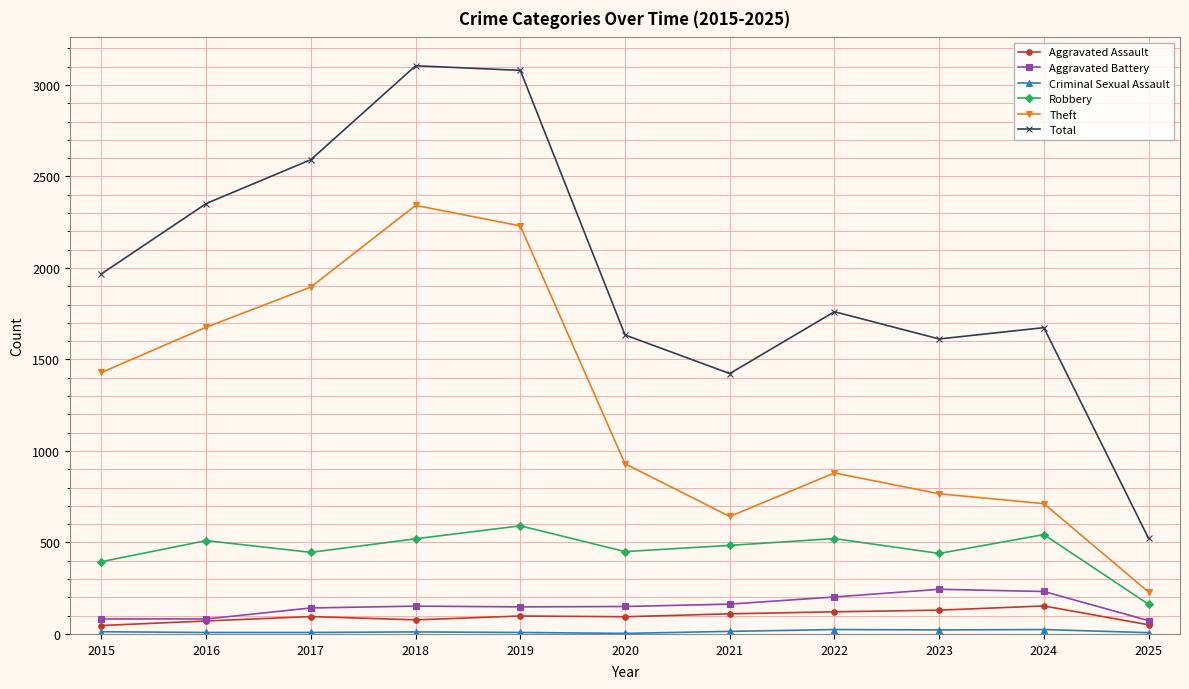

Count the number of categories in the chart.

11